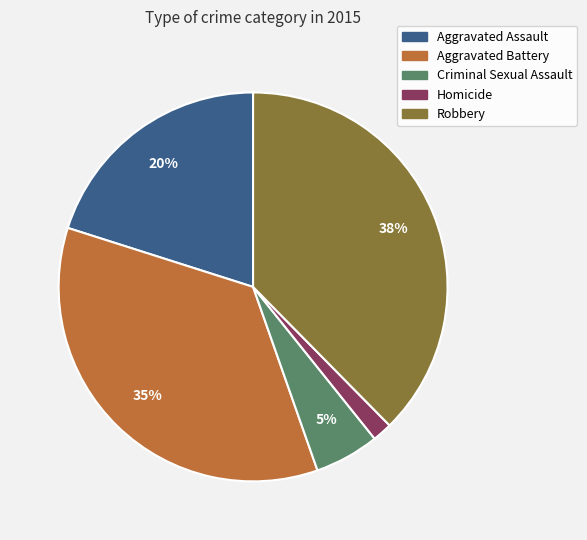

What is the largest slice in the pie chart?

Robbery